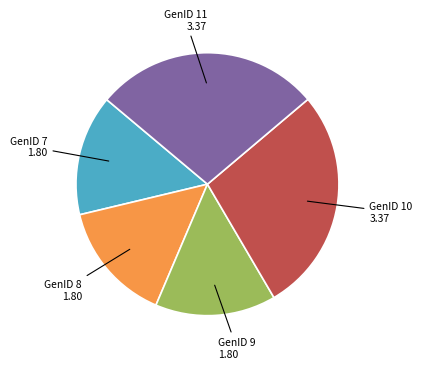

Does any single category account for the majority?

No